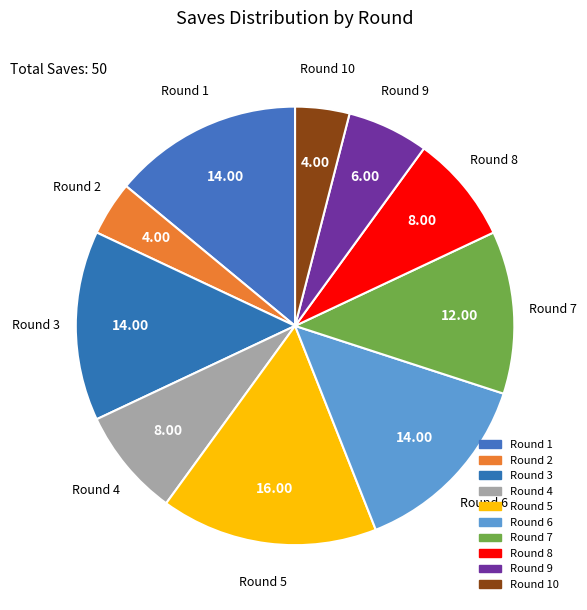

To the nearest percent, what portion does Round 8 represent?

8%